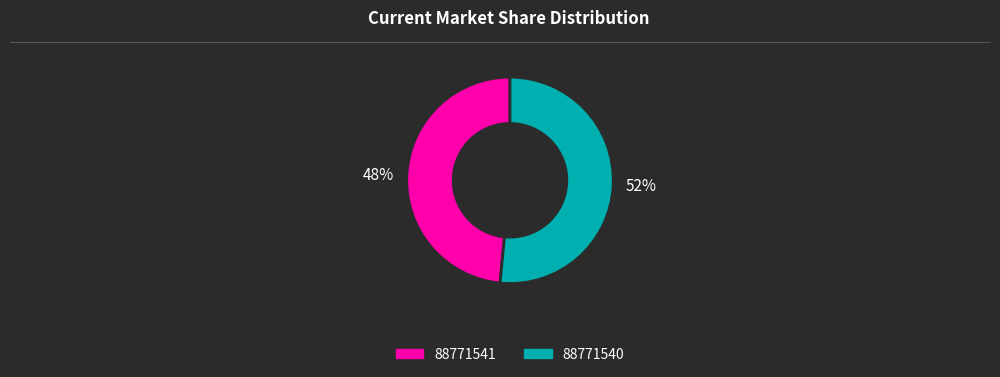

To the nearest percent, what is the combined percentage of 52% and 48%?

100%